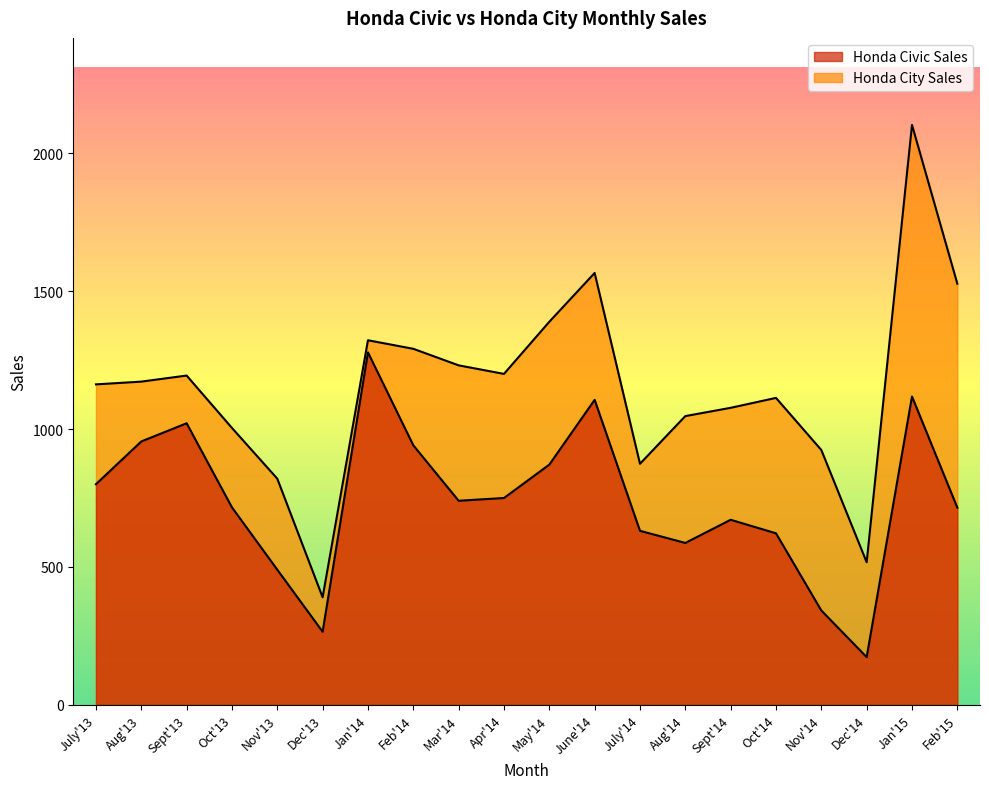

Which category has the highest value in the Honda Civic Sales series?

Jan'14